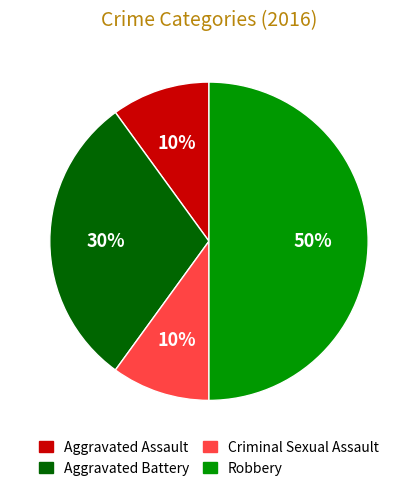

The Aggravated Battery slice represents 30% of the pie. True or false?

True